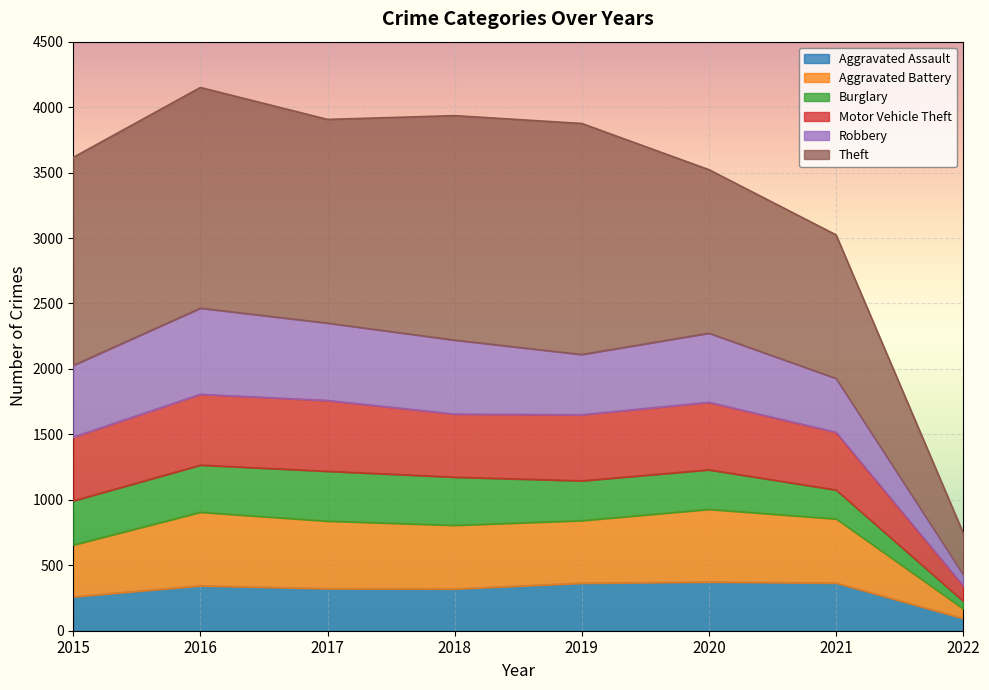

Which category has the lowest value across all series?

2022